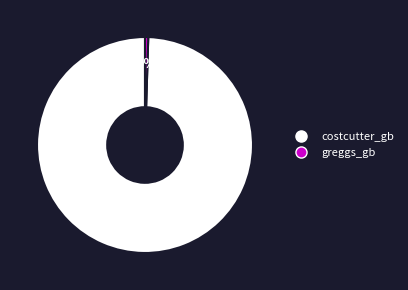

To the nearest percent, what portion does costcutter_gb represent?

100%